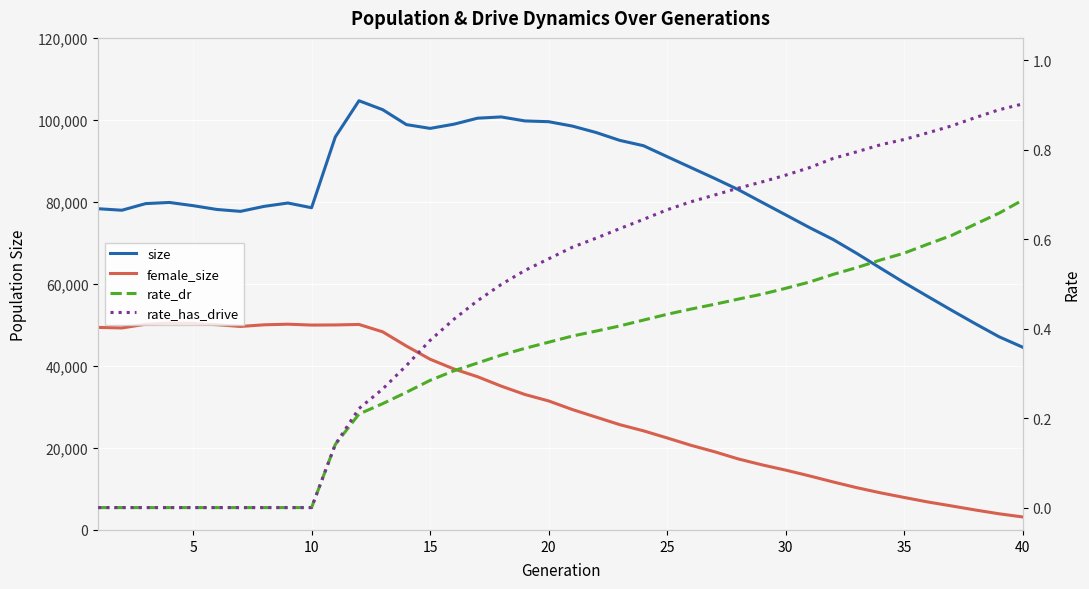

True or false: rate_dr and size cross at least once.

False